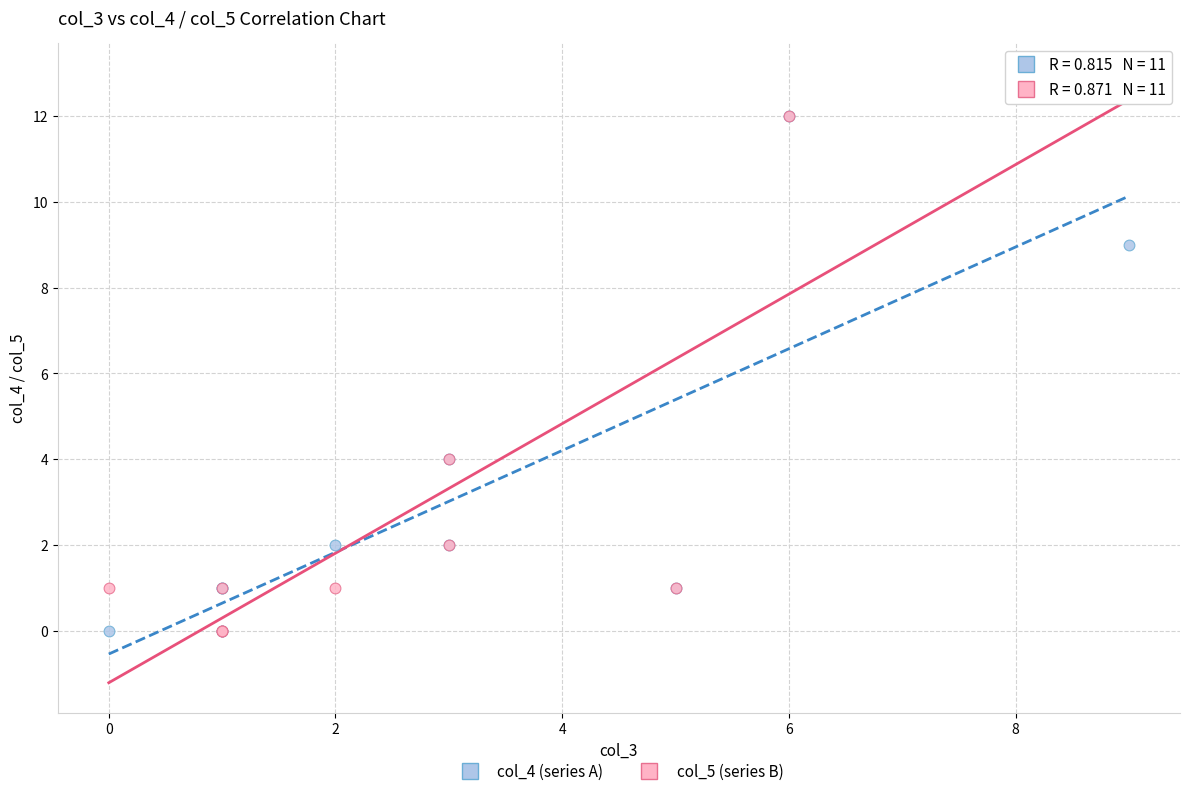

What are all the series names shown in the legend?

col_4 (series A), col_5 (series B)